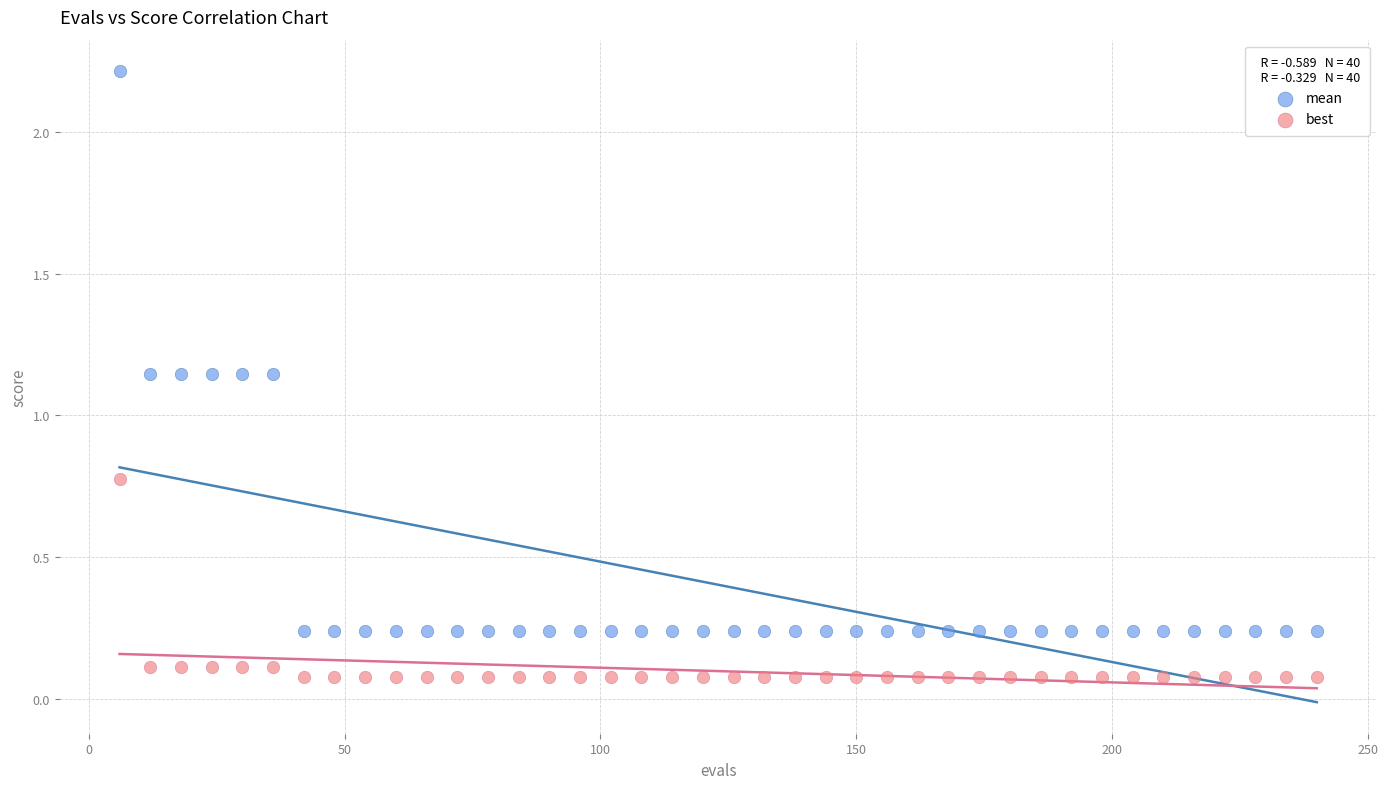

Across all data points, what is the range of Y values (max minus min)?

2.1